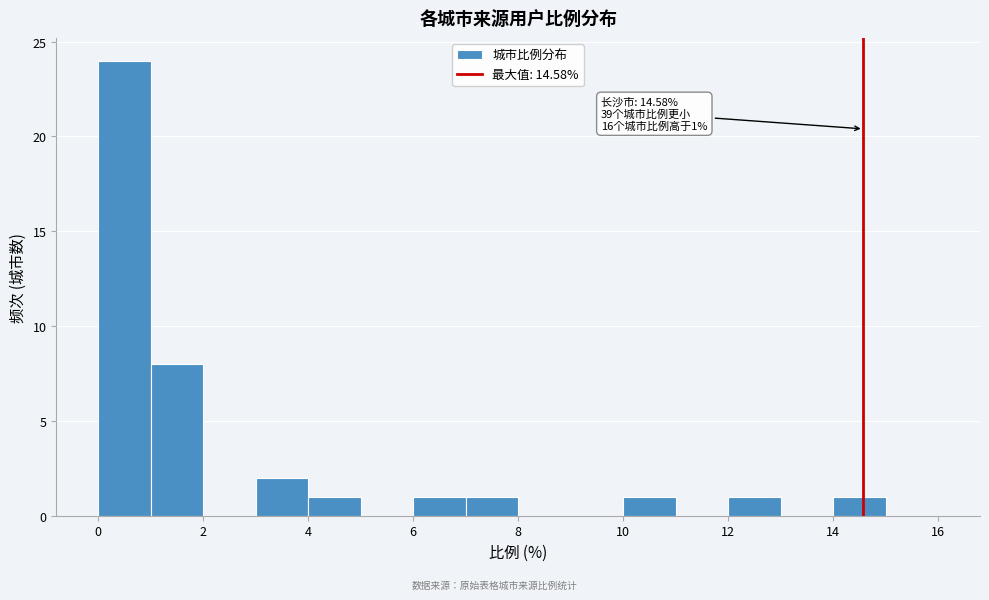

Over which range of the x-axis is the bar tallest?

0 to 1